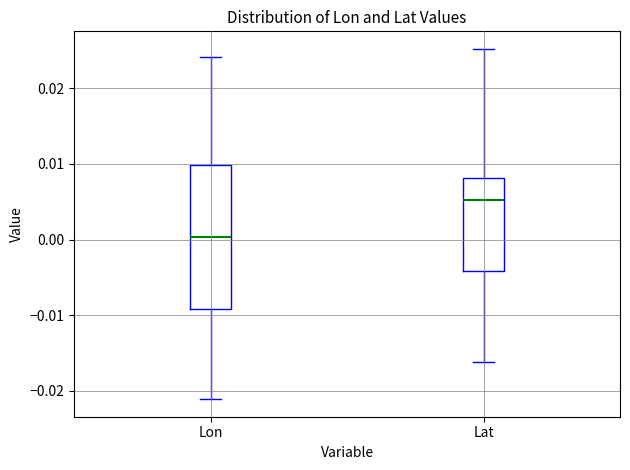

Comparing the boxes themselves (not the whiskers), which one is the tallest?

Lon